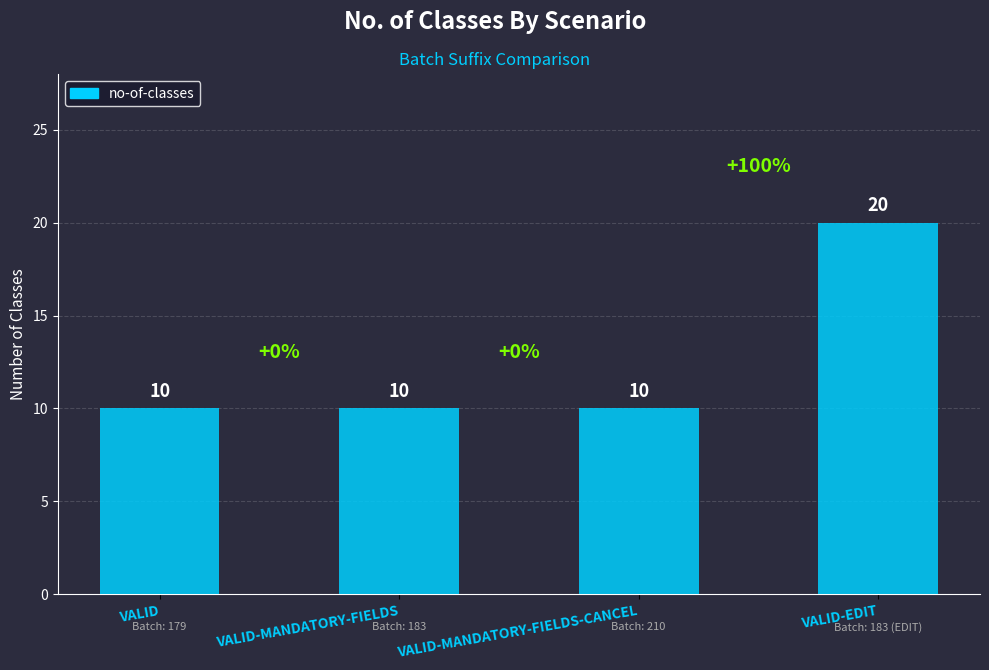

The chart shows a value of 10 at VALID-MANDATORY-FIELDS-CANCEL. True or false?

True